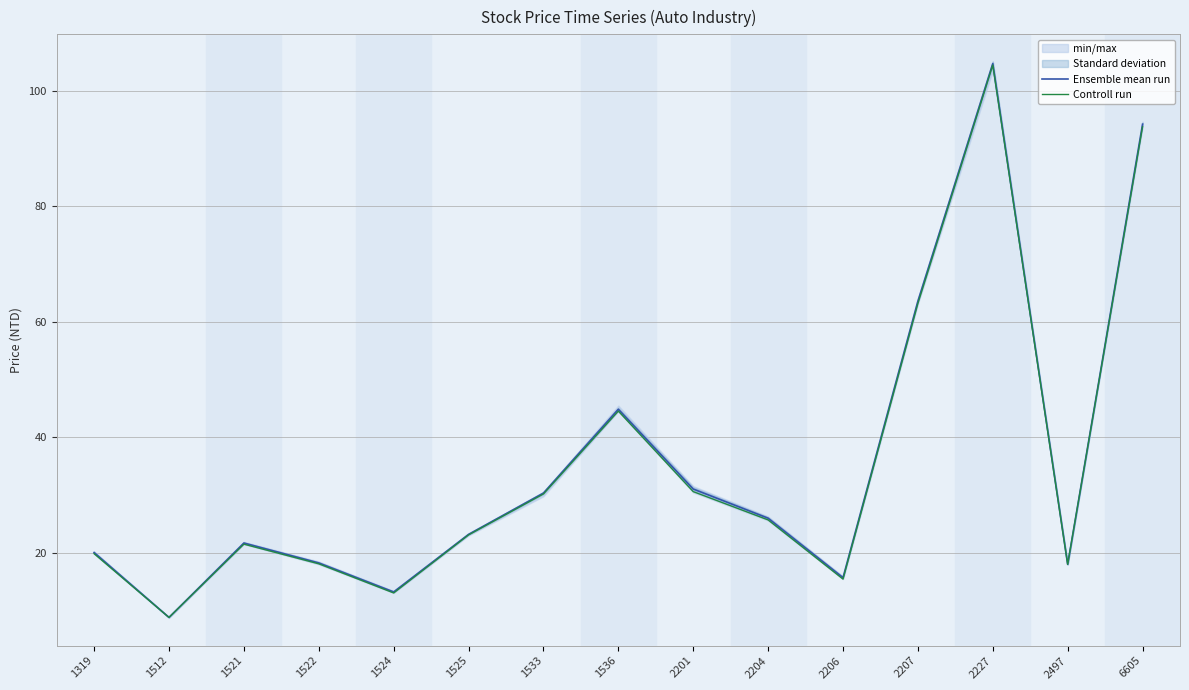

True or false: Controll run has a value of 93.8 at 6605.

True